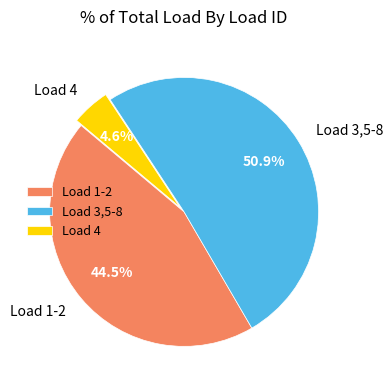

What is the smallest slice in the pie chart?

Load 4